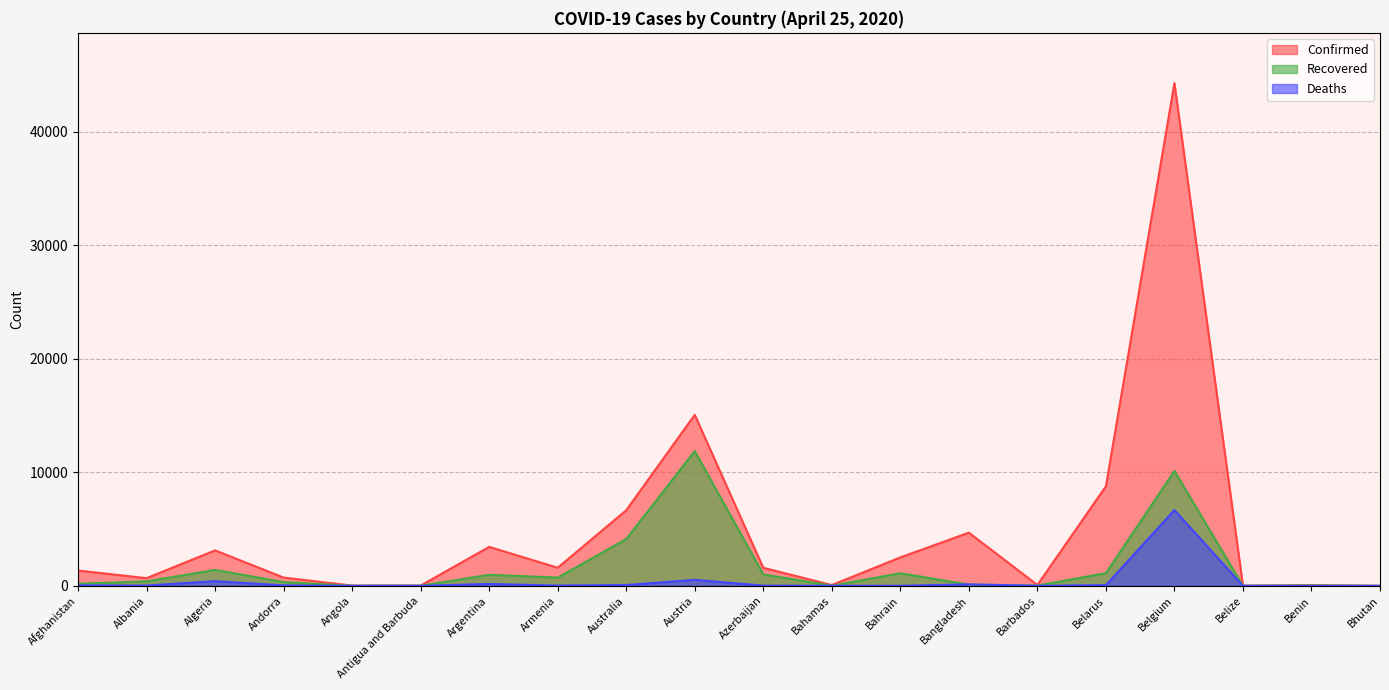

How many positive values does the Deaths series have?

19